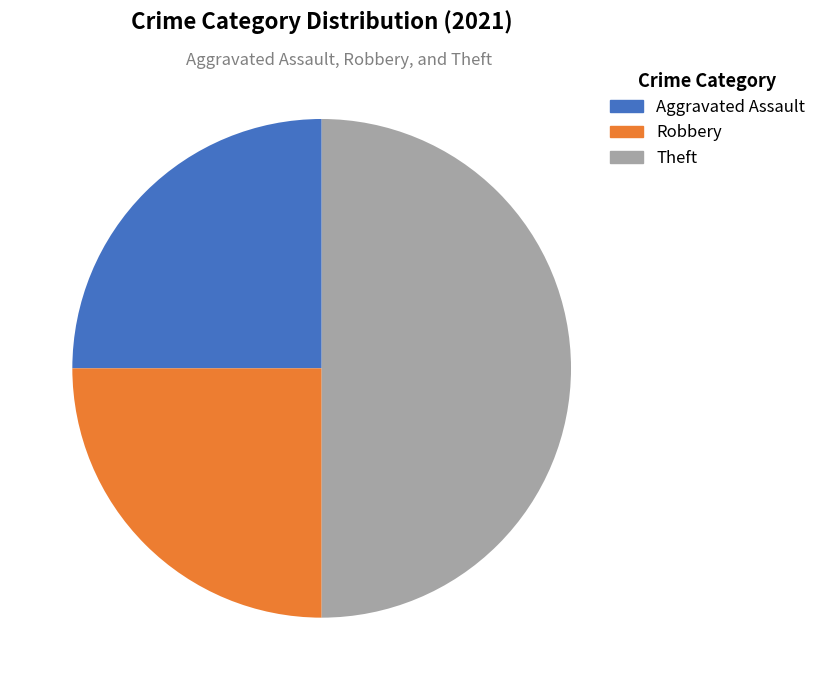

Which slice is the largest?

Theft